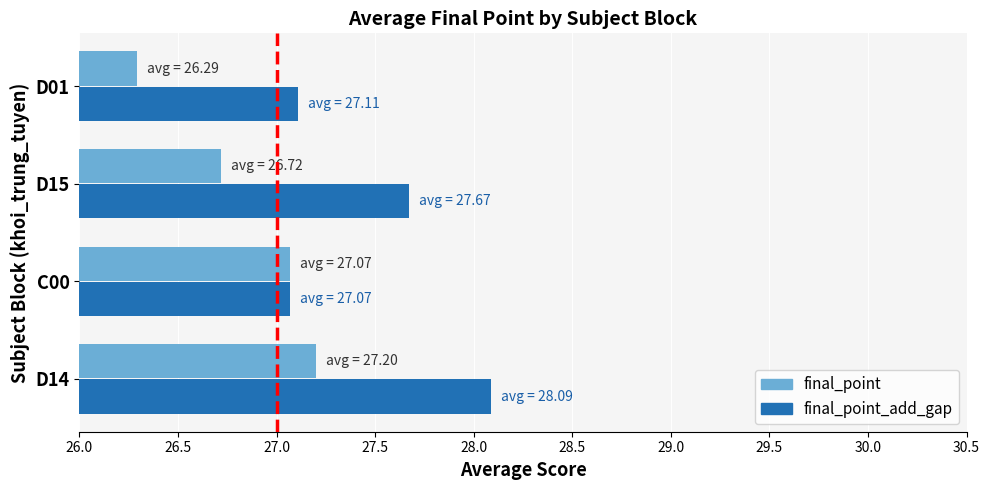

Rank the series by their maximum value, from highest to lowest.

final_point_add_gap, final_point